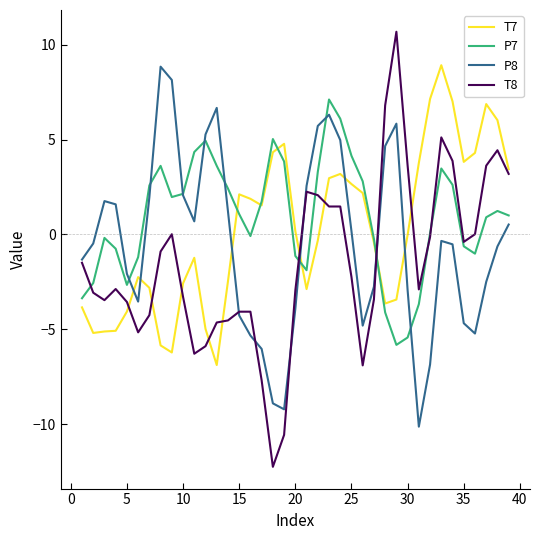

Which series has the largest range (max minus min)?

T8